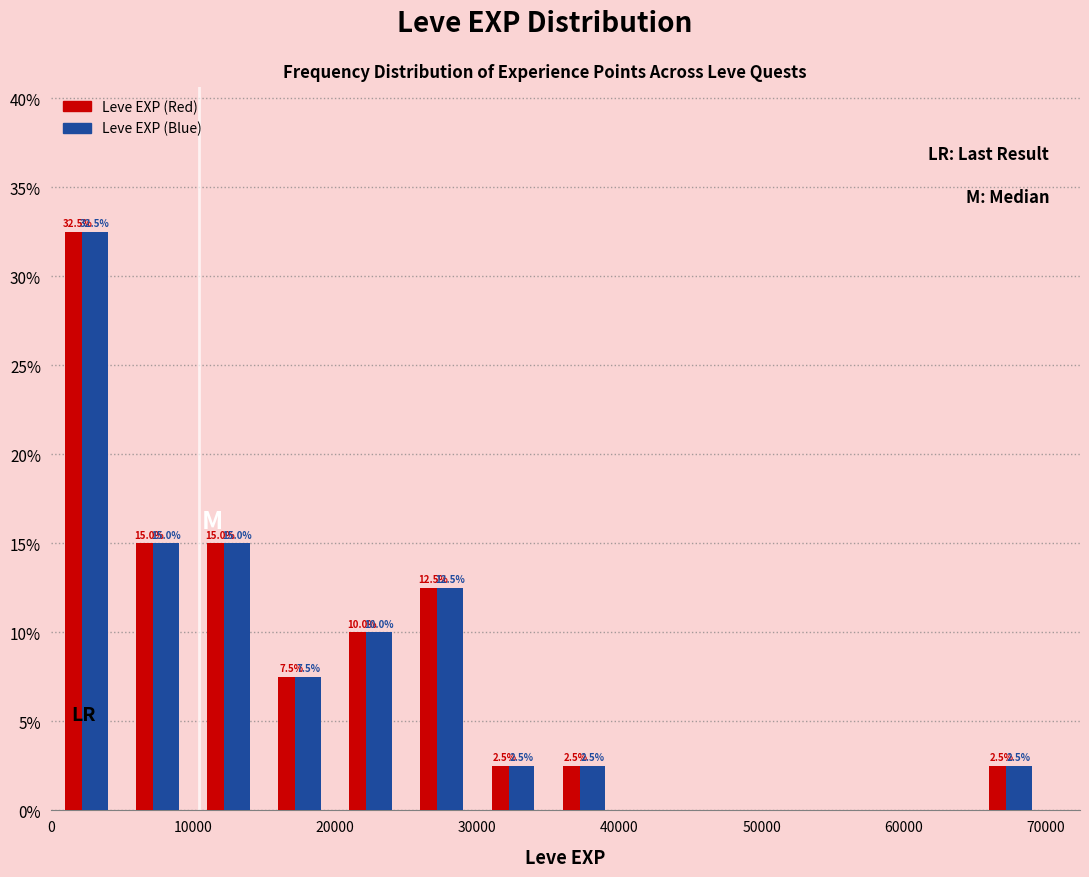

In the Leve EXP (Red) series, which range on the x-axis has the tallest bar?

0 to 5000